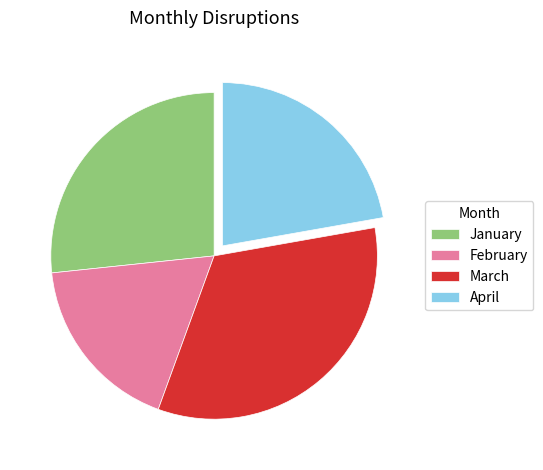

Does April represent more than half of the total?

No